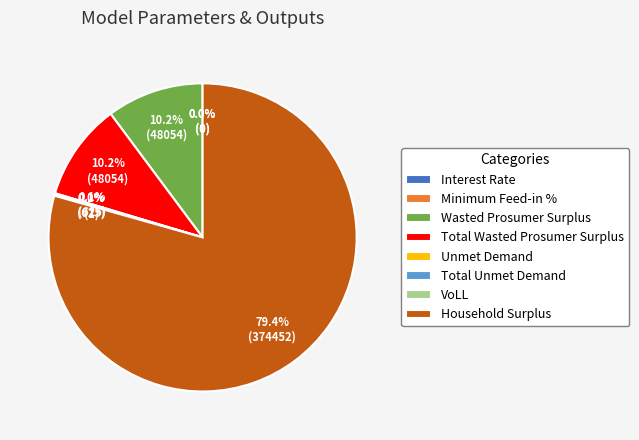

Does Household Surplus represent more than half of the total?

Yes